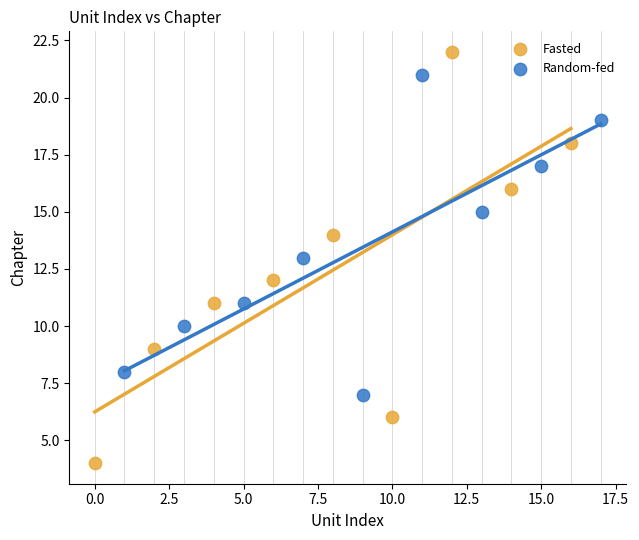

Which series contains the highest Y value?

Fasted